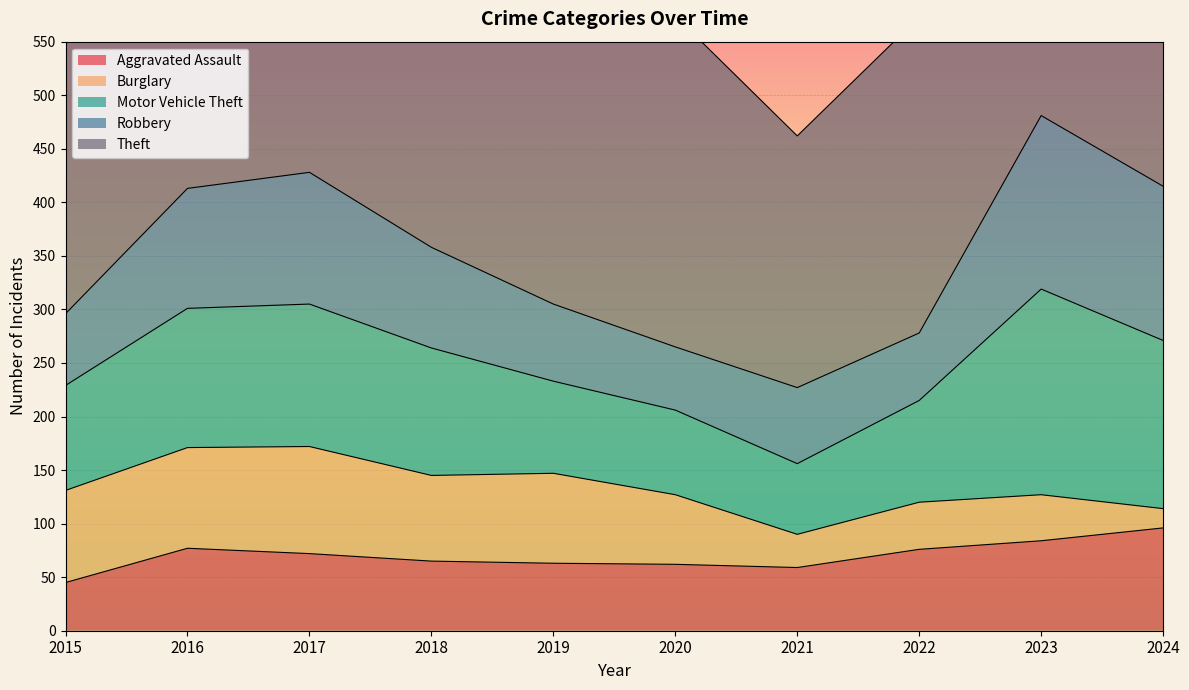

True or false: Robbery and Burglary cross at least once.

True